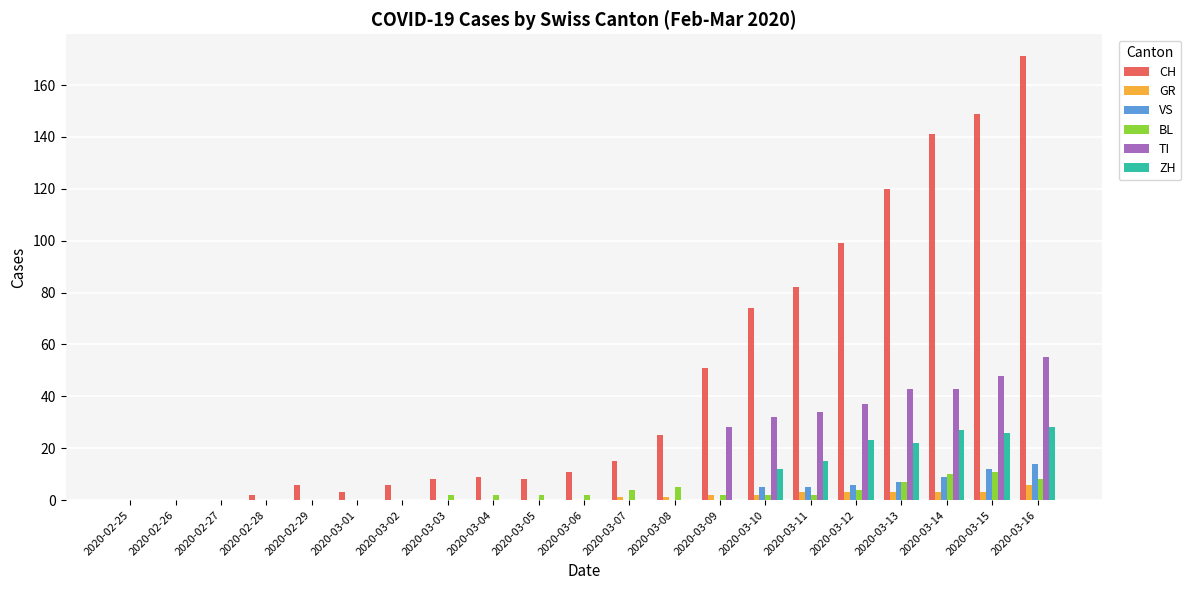

Which series changed the most between 2020-02-29 and 2020-03-04?

CH